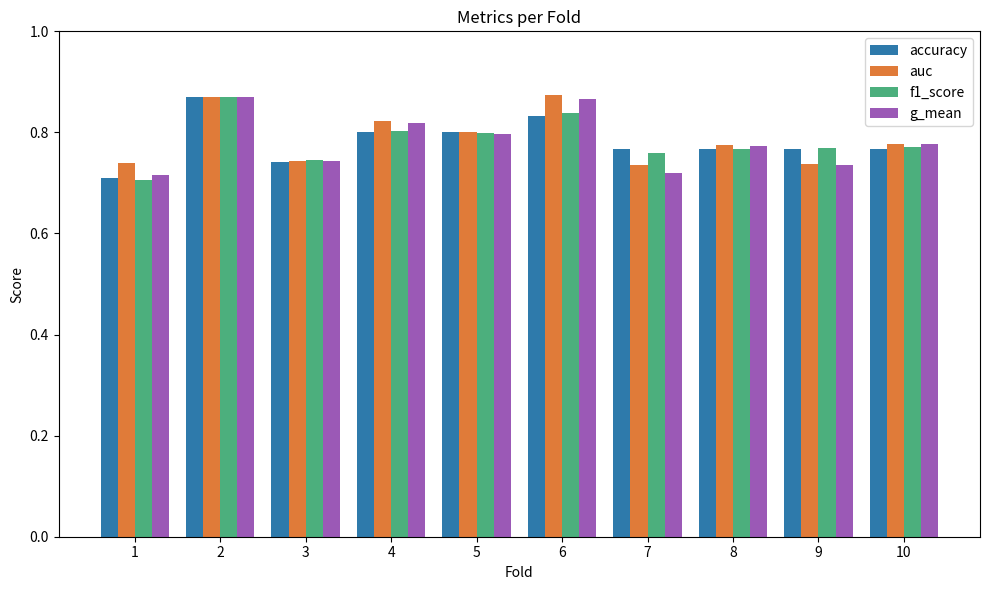

Count the f1_score values in the range 0 to 1.

10